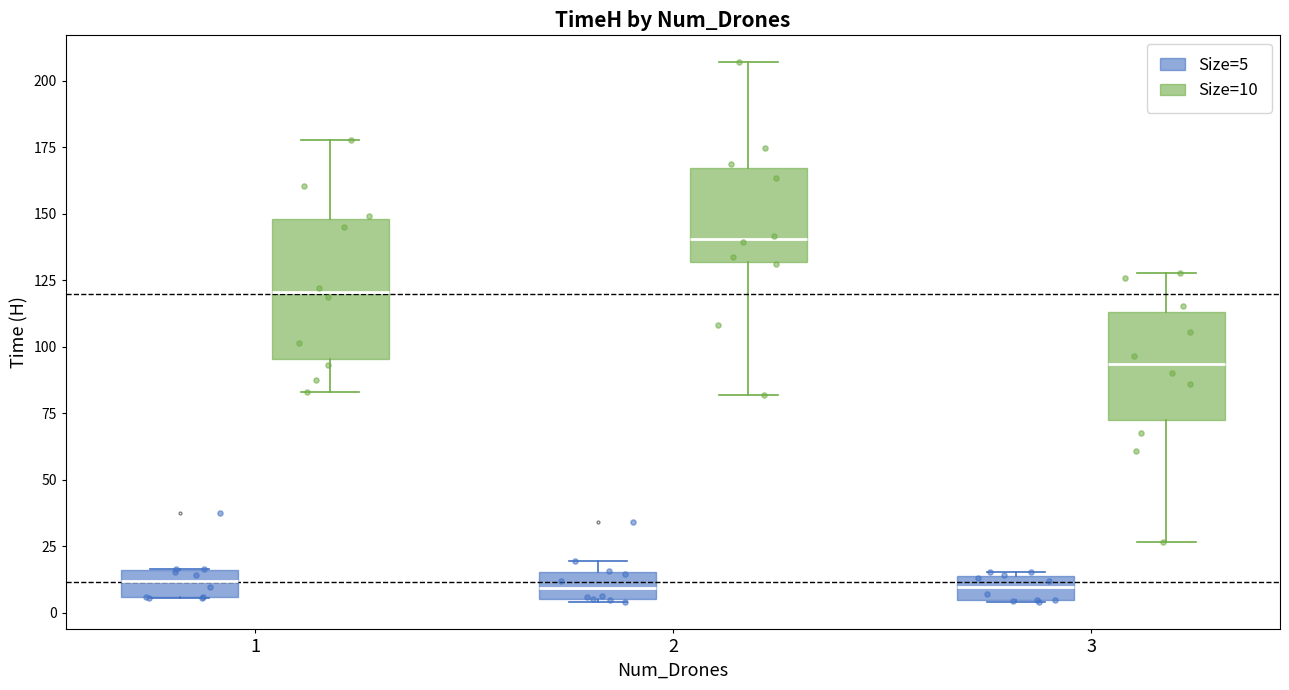

Reading left to right, read every box against the y-axis: the position of its median line, the range the box covers, and the ends of its whiskers. The values are not printed on the chart, so give them approximately, as read against the axis.

1 (Size=5): median 10, box 5 to 15, whiskers 5 to 15
1 (Size=10): median 120, box 95 to 150, whiskers 85 to 180
2 (Size=5): median 10, box 5 to 15, whiskers 5 to 20
2 (Size=10): median 140, box 130 to 165, whiskers 80 to 205
3 (Size=5): median 10, box 5 to 15, whiskers 5 to 15 (just above the box's upper edge)
3 (Size=10): median 95, box 70 to 115, whiskers 25 to 130